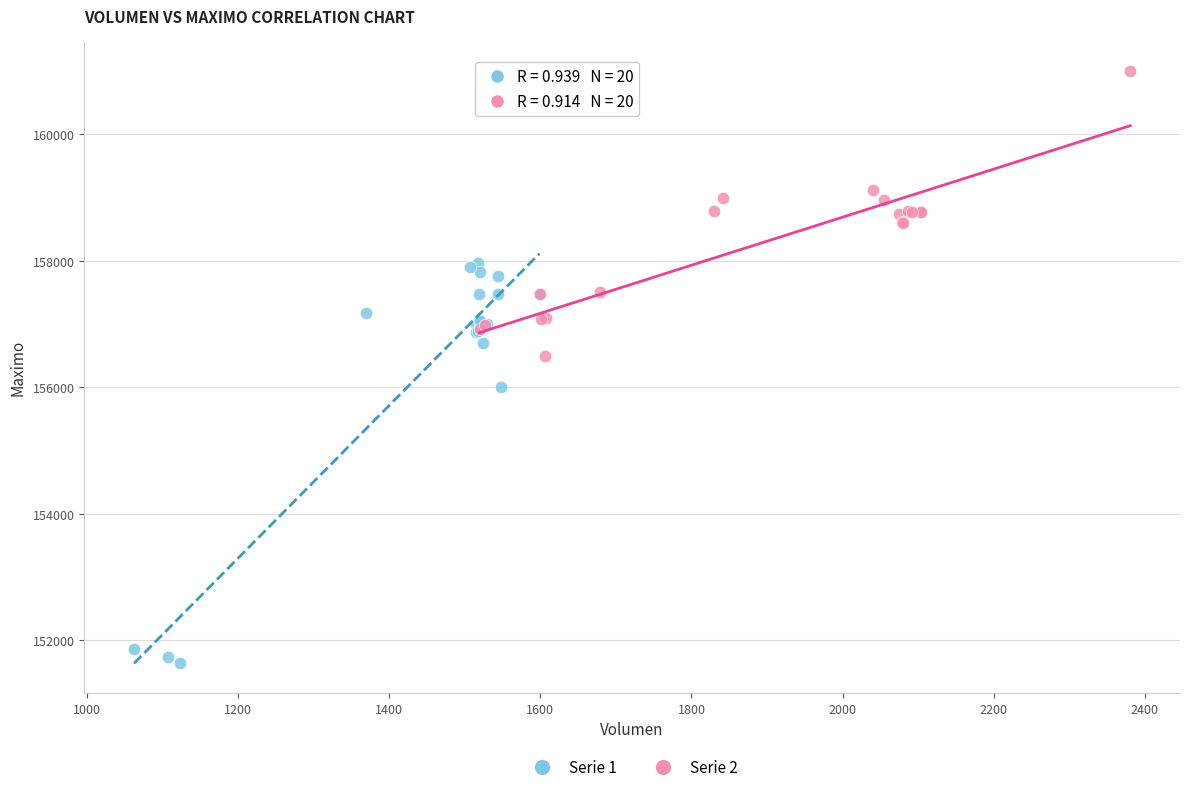

Which series has the widest spread of Y values?

Serie 1